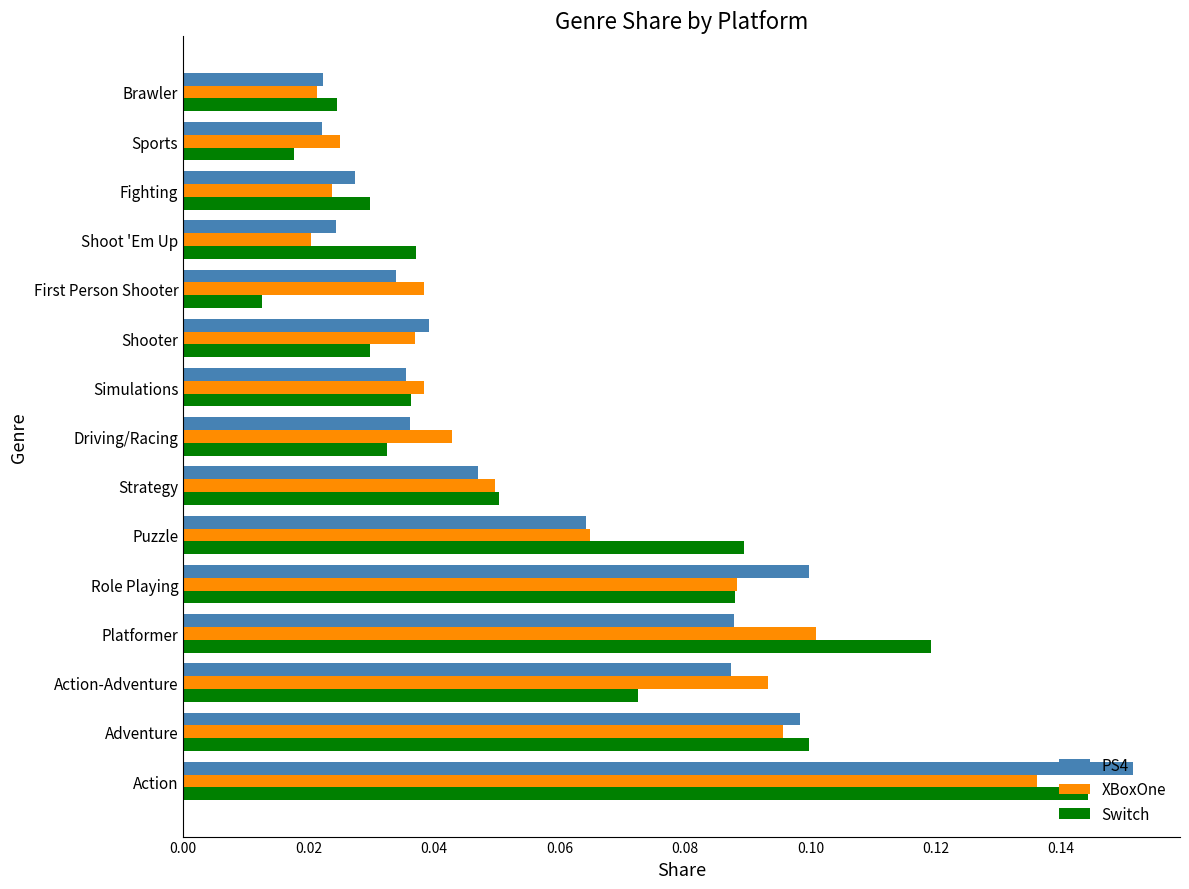

Which series changed the most between Adventure and Driving/Racing?

Switch